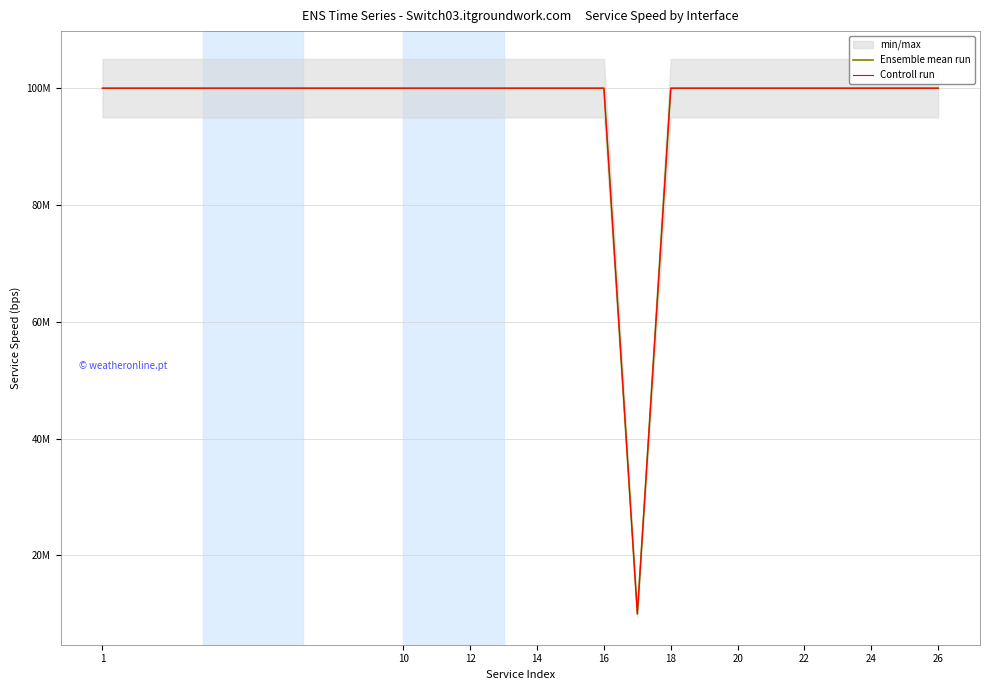

Reading right to left, what are all the values shown in this chart?

Ensemble mean run: 100000000	100000000	100000000	100000000	100000000	100000000	100000000	100000000	100000000	10000000	100000000	100000000	100000000	100000000	100000000	100000000	100000000	100000000	100000000
Controll run: 100000000	100000000	100000000	100000000	100000000	100000000	100000000	100000000	100000000	10000000	100000000	100000000	100000000	100000000	100000000	100000000	100000000	100000000	100000000